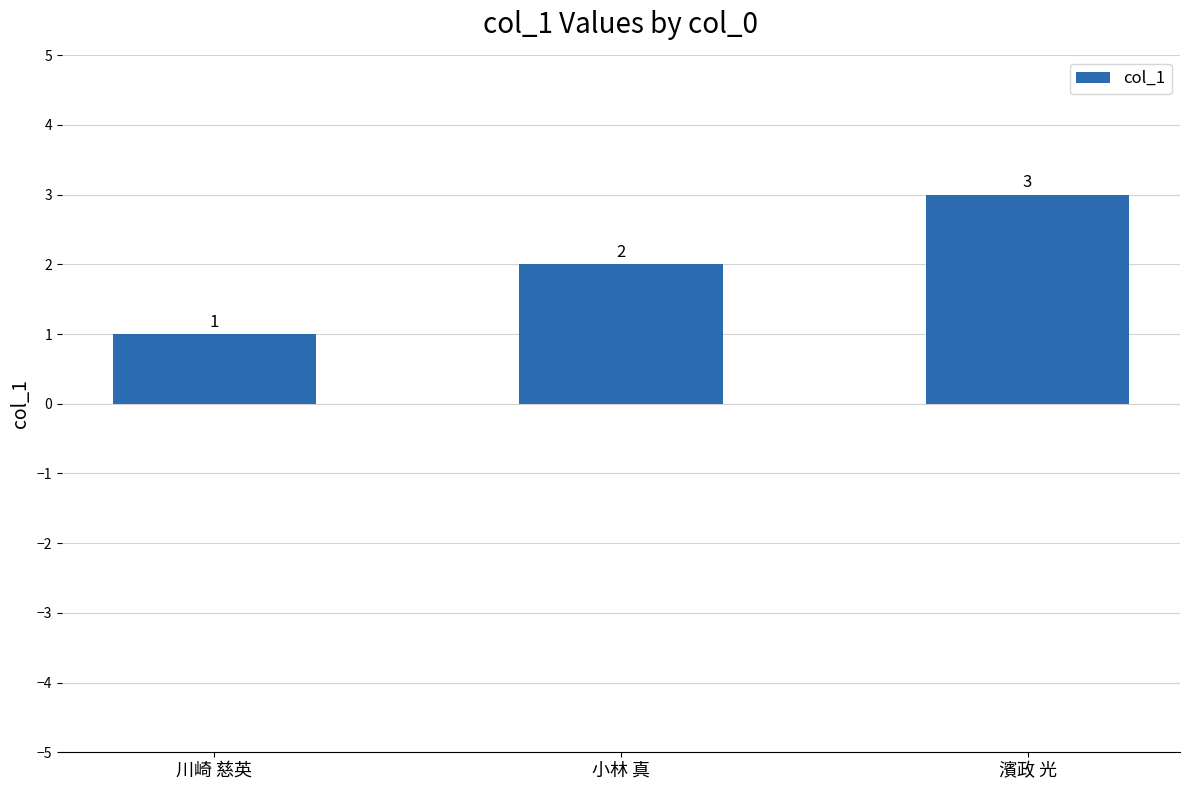

Read the value at 川崎 慈英.

1